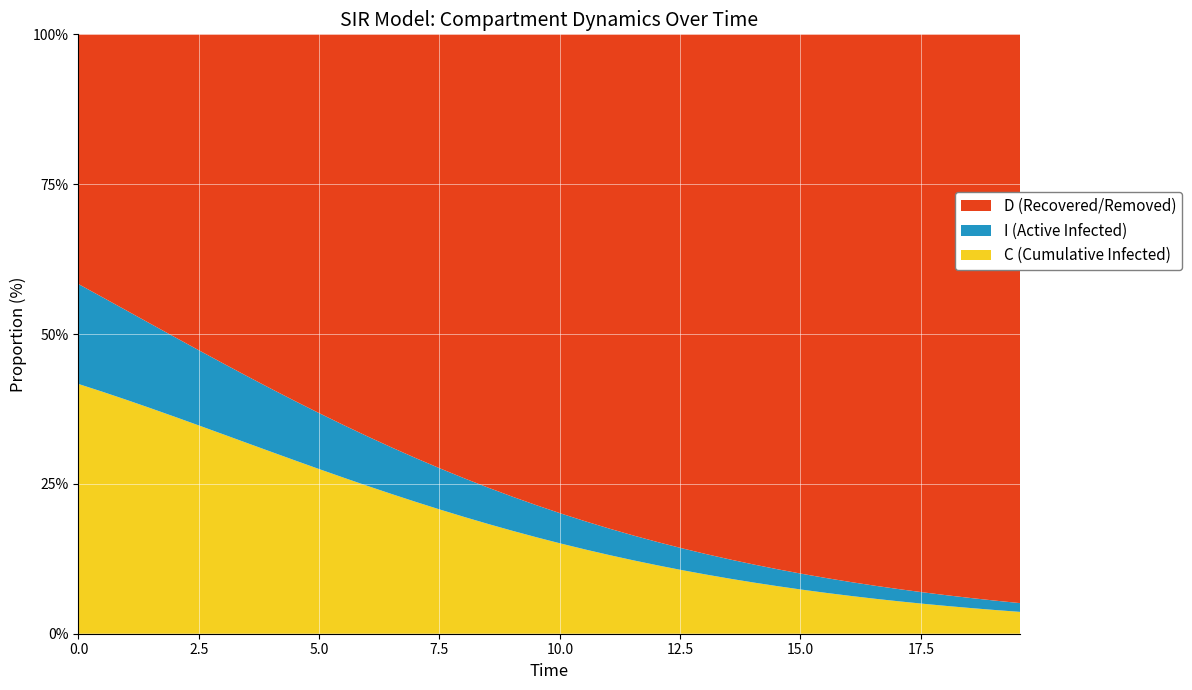

What is the minimum value for C (Cumulative Infected)?

3.6